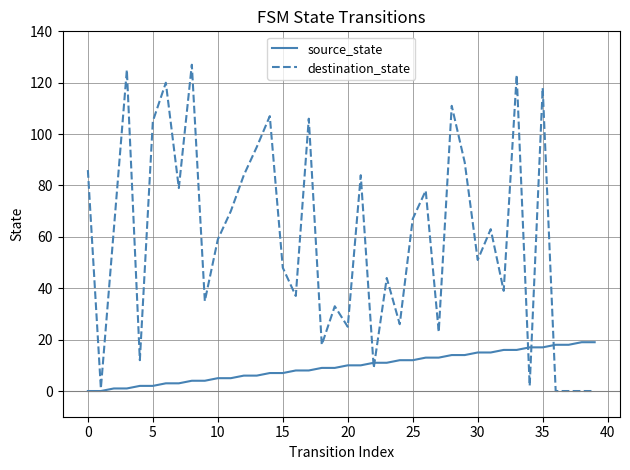

Reading left to right, list all the values displayed in this chart.

source_state: 0	0	1	1	2	2	3	3	4	4	5	5	6	6	7	7	8	8	9	9	10	10	11	11	12	12	13	13	14	14	15	15	16	16	17	17	18	18	19	19
destination_state: 86	1	63	125	12	105	120	79	127	35	59	70	84	95	107	48	37	106	18	33	25	84	9	44	26	67	78	23	111	89	51	63	39	123	2	118	0	0	0	0